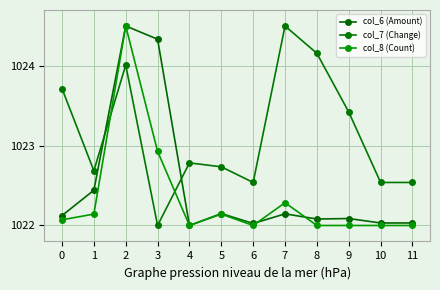

Is this an area chart (filled region under the line)?

No